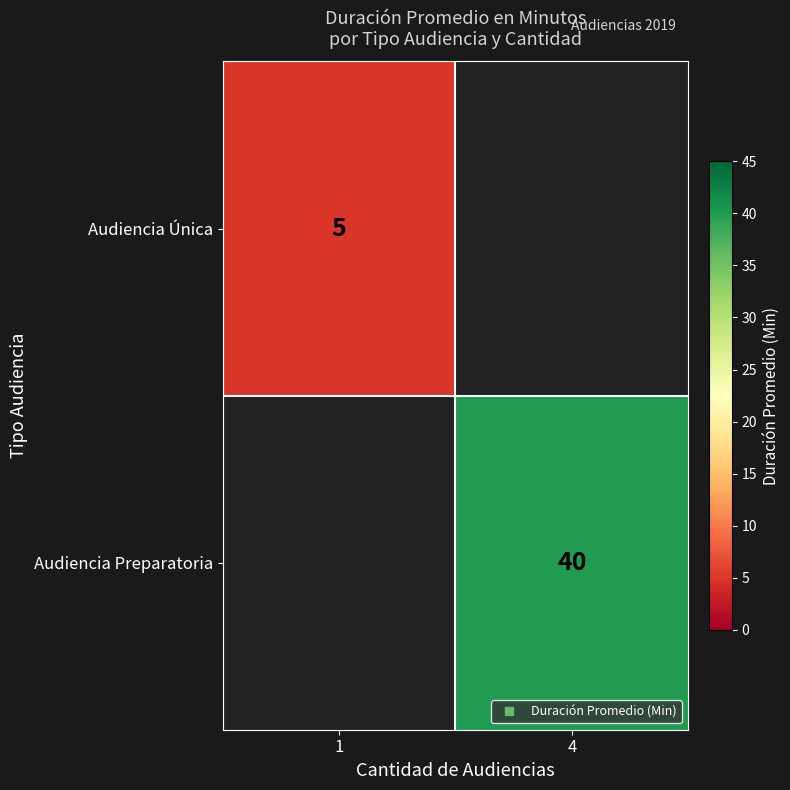

Rank the categories by Audiencia Única value from highest to lowest.

1, 4